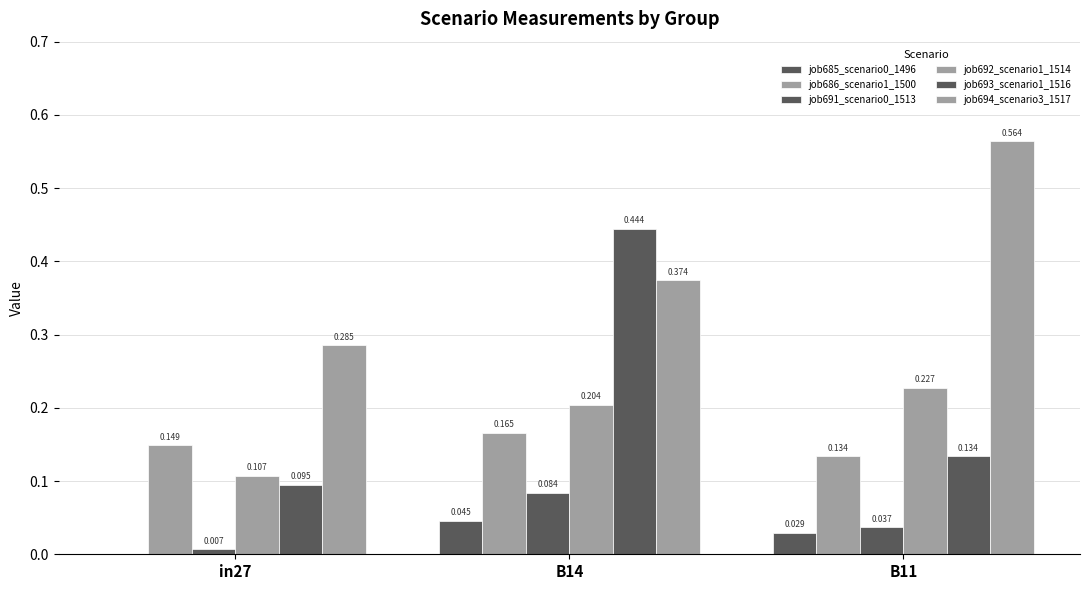

Which series changed the most between in27 and B11?

job694_scenario3_1517